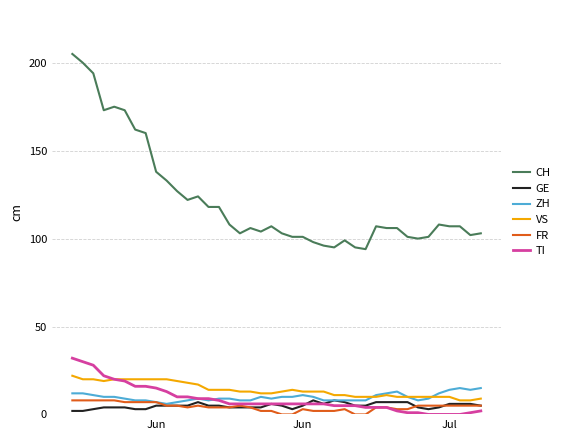

Which series has the largest total across all categories?

CH